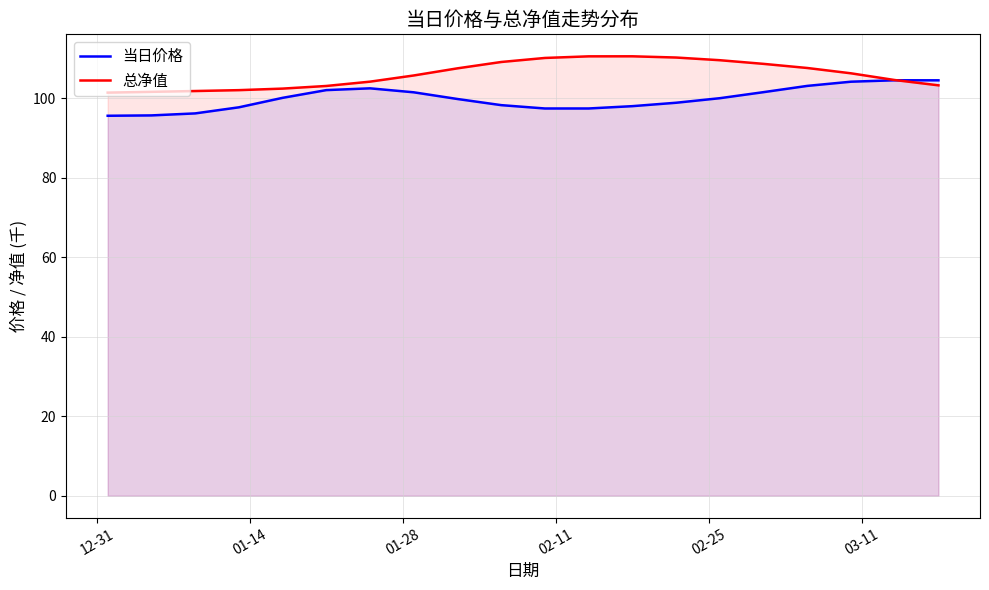

Reading left to right, what are all the values shown in this chart?

当日价格: 95.6	95.7	96.2	97.7	100.1	102.0	102.5	101.5	99.8	98.2	97.4	97.4	98.0	98.8	100.0	101.5	103.1	104.1	104.5	104.5
总净值: 101.4	101.6	101.8	102.0	102.4	103.1	104.2	105.7	107.5	109.1	110.1	110.5	110.5	110.2	109.5	108.6	107.6	106.2	104.6	103.2